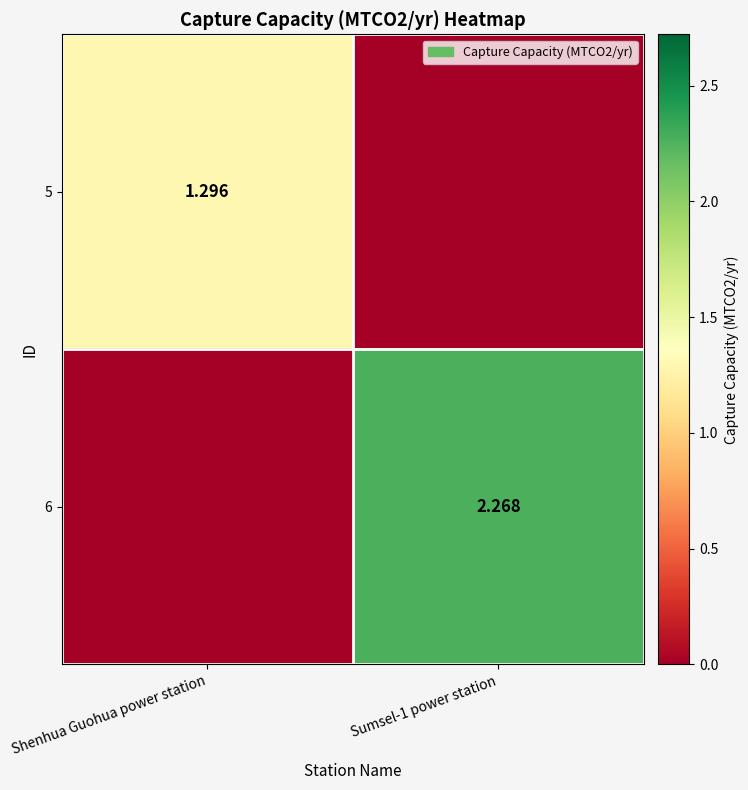

Is the value of 6 at Sumsel-1 power station greater than the value of 5 at Shenhua Guohua power station?

Yes